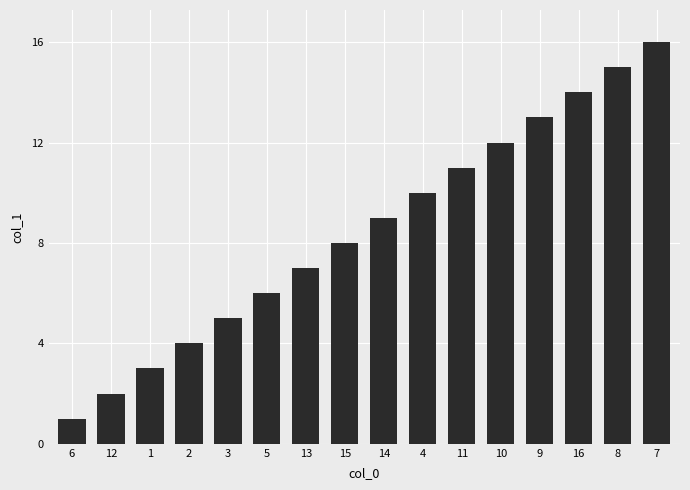

How many bars are there in total?

16